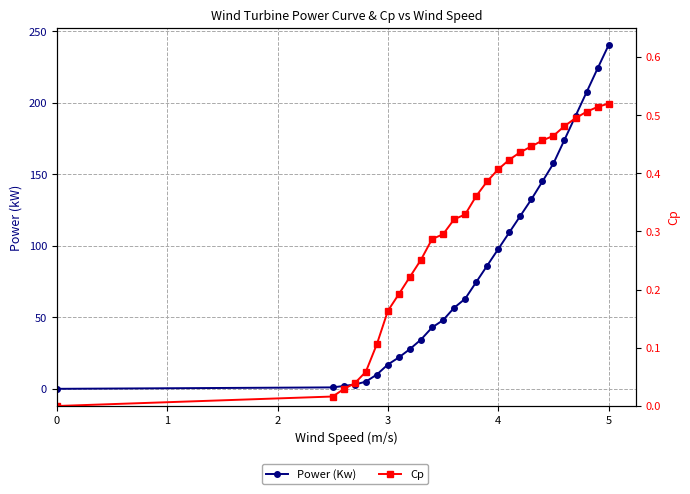

What is the difference between the second highest and minimum values in the Cp series?

0.5